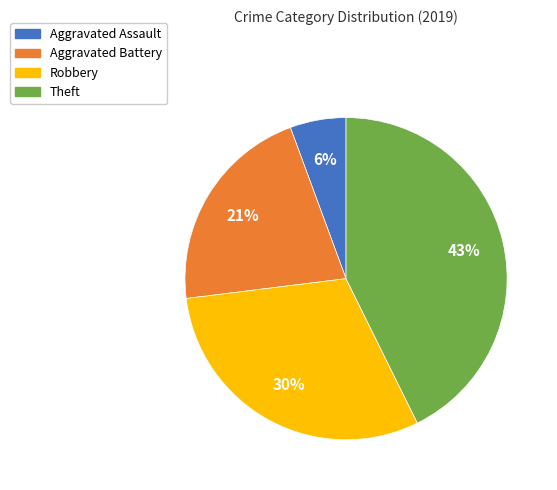

What percentage is the Aggravated Assault slice, to the nearest percent?

6%